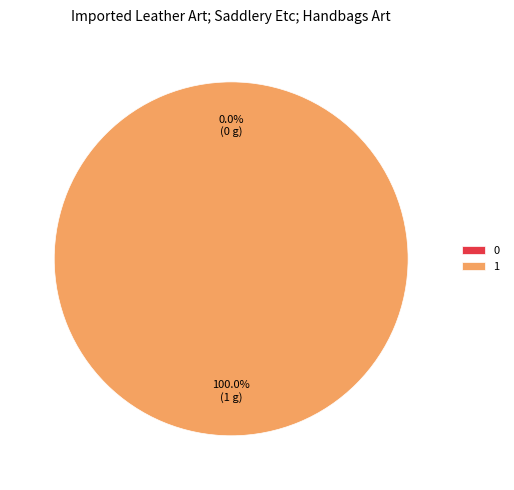

Do 1 and 0 together represent more than half of the pie?

Yes